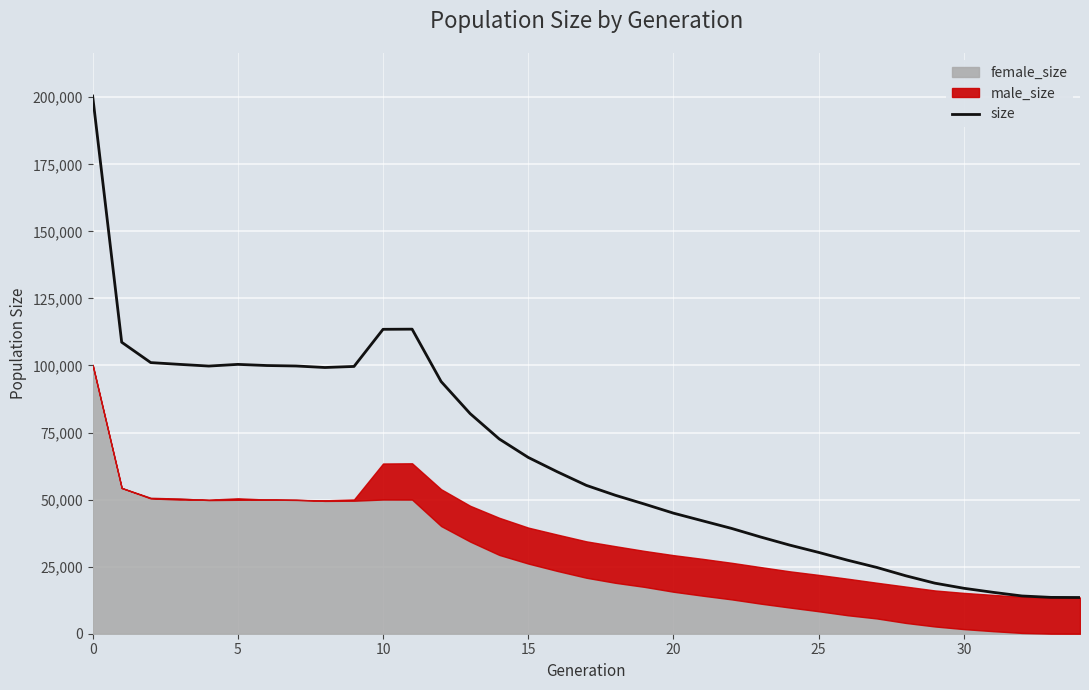

What is the label of the 15th point from the left?

14